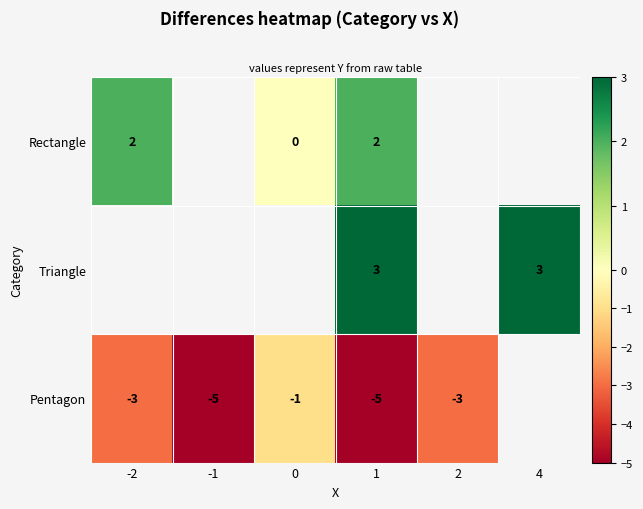

Is it true that Pentagon equals -3 at 2?

True